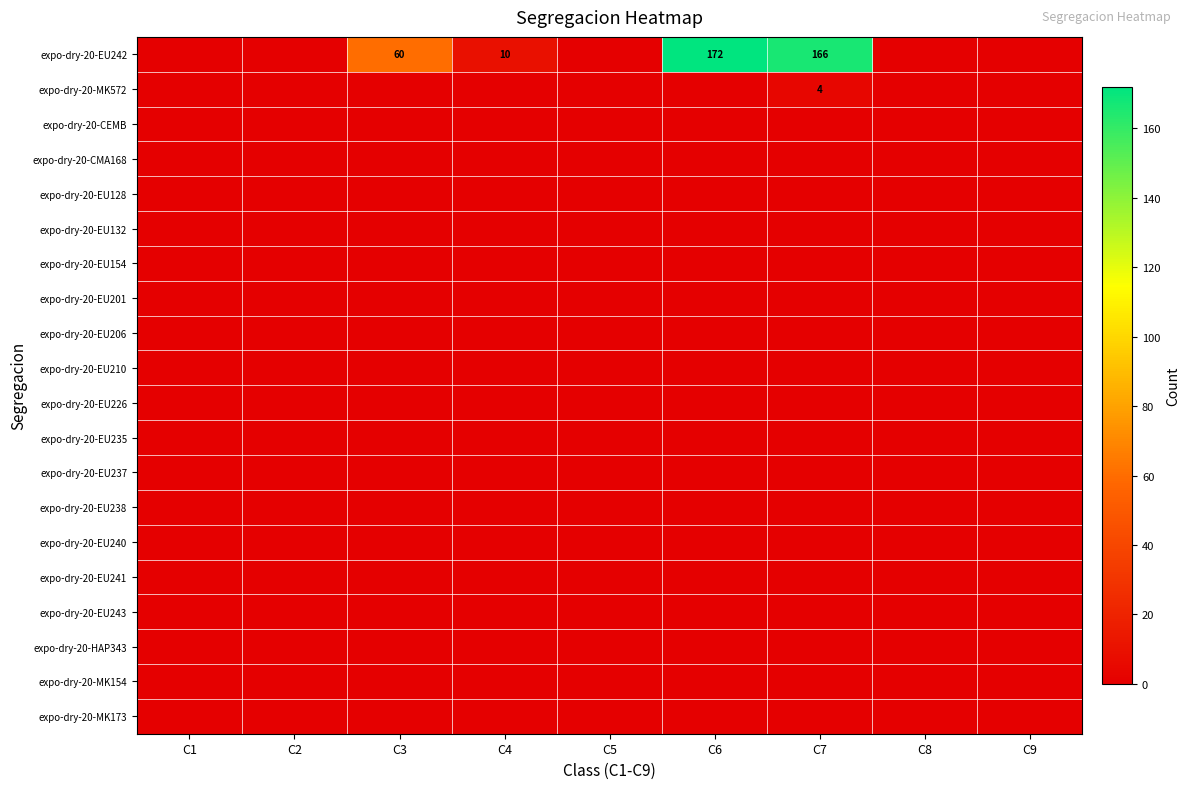

Which series has the largest total across all categories?

expo-dry-20-EU242